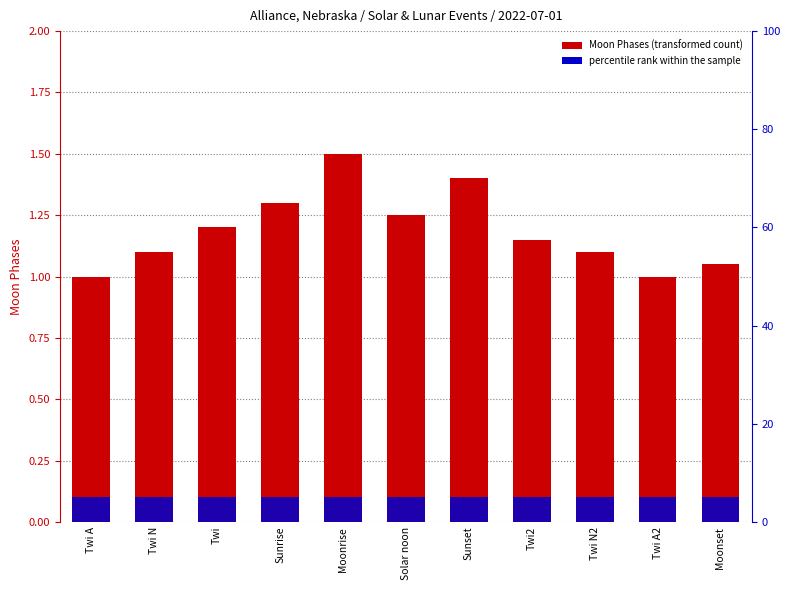

True or false: Moon Phases has a value of 1.3 at Sunrise.

True